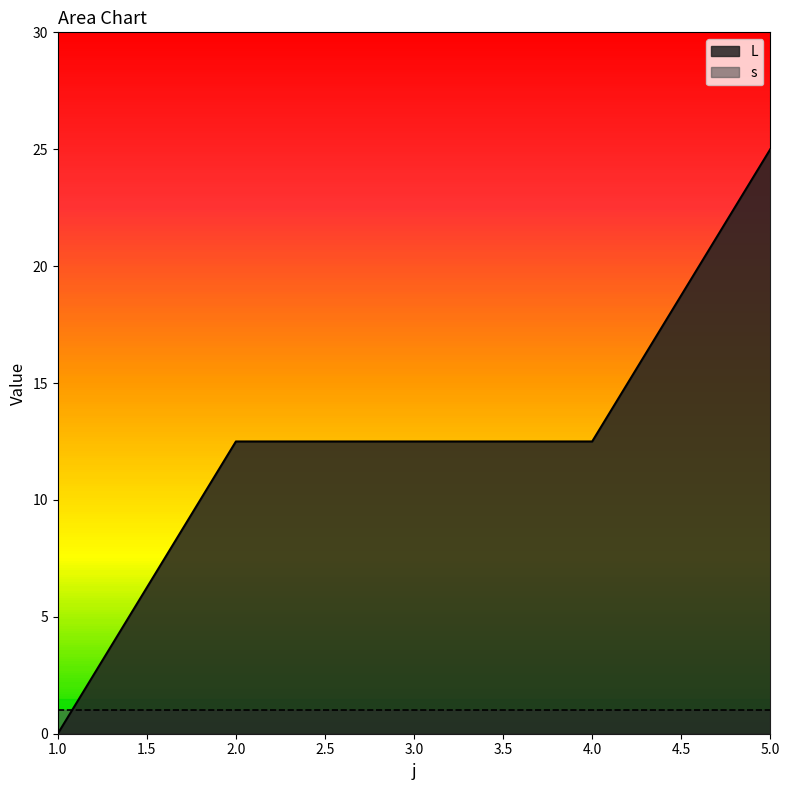

What is the difference between the maximum and minimum values?

25.0